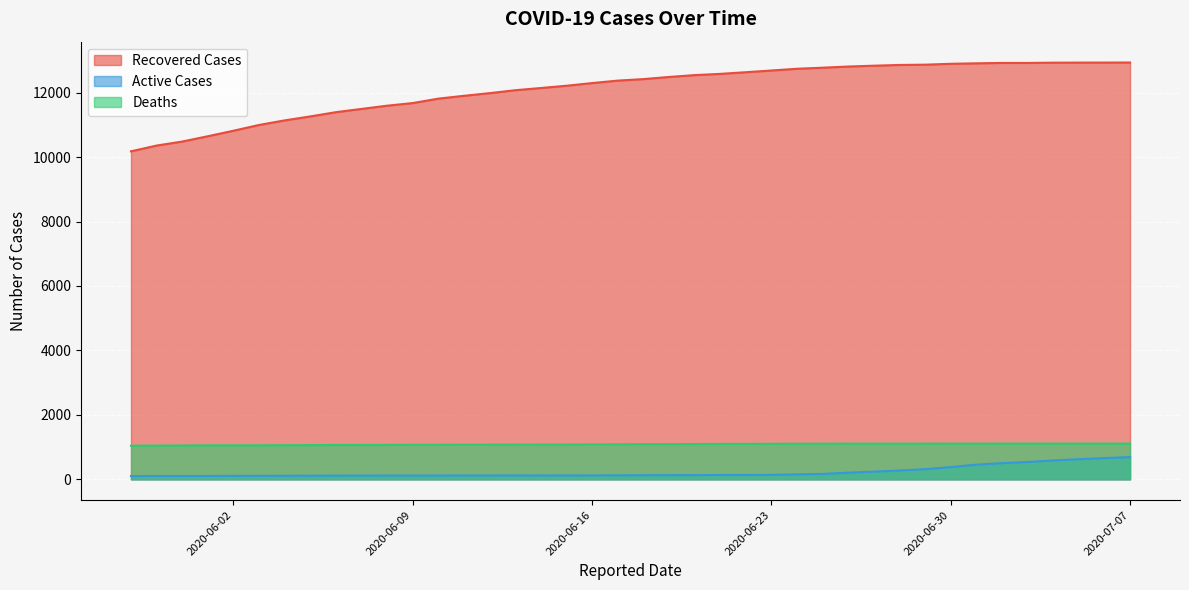

Reading right to left, list all the values displayed in this chart.

Recovered Cases: 2020-05-29=10179	2020-05-30=10358	2020-05-31=10482	2020-06-01=10647	2020-06-02=10818	2020-06-03=10997	2020-06-04=11139	2020-06-05=11262	2020-06-06=11394	2020-06-07=11495	2020-06-08=11595	2020-06-09=11677	2020-06-10=11814	2020-06-11=11902	2020-06-12=11984	2020-06-13=12075	2020-06-14=12144	2020-06-15=12214	2020-06-16=12297	2020-06-17=12373	2020-06-18=12420	2020-06-19=12486	2020-06-20=12544	2020-06-21=12582	2020-06-22=12634	2020-06-23=12687	2020-06-24=12741	2020-06-25=12774	2020-06-26=12810	2020-06-27=12836	2020-06-28=12859	2020-06-29=12868	2020-06-30=12895	2020-07-01=12910	2020-07-02=12922	2020-07-03=12922	2020-07-04=12930	2020-07-05=12932	2020-07-06=12933	2020-07-07=12935
Active Cases: 2020-05-29=102	2020-05-30=104	2020-05-31=105	2020-06-01=105	2020-06-02=109	2020-06-03=110	2020-06-04=112	2020-06-05=113	2020-06-06=116	2020-06-07=117	2020-06-08=118	2020-06-09=118	2020-06-10=119	2020-06-11=120	2020-06-12=120	2020-06-13=121	2020-06-14=121	2020-06-15=121	2020-06-16=122	2020-06-17=124	2020-06-18=128	2020-06-19=129	2020-06-20=131	2020-06-21=134	2020-06-22=134	2020-06-23=140	2020-06-24=155	2020-06-25=168	2020-06-26=208	2020-06-27=239	2020-06-28=273	2020-06-29=315	2020-06-30=380	2020-07-01=455	2020-07-02=503	2020-07-03=537	2020-07-04=586	2020-07-05=624	2020-07-06=660	2020-07-07=690
Deaths: 2020-05-29=1043	2020-05-30=1048	2020-05-31=1050	2020-06-01=1055	2020-06-02=1055	2020-06-03=1057	2020-06-04=1059	2020-06-05=1062	2020-06-06=1066	2020-06-07=1066	2020-06-08=1069	2020-06-09=1073	2020-06-10=1074	2020-06-11=1076	2020-06-12=1077	2020-06-13=1078	2020-06-14=1078	2020-06-15=1080	2020-06-16=1084	2020-06-17=1087	2020-06-18=1092	2020-06-19=1093	2020-06-20=1097	2020-06-21=1100	2020-06-22=1102	2020-06-23=1103	2020-06-24=1105	2020-06-25=1106	2020-06-26=1108	2020-06-27=1108	2020-06-28=1108	2020-06-29=1108	2020-06-30=1109	2020-07-01=1109	2020-07-02=1110	2020-07-03=1110	2020-07-04=1110	2020-07-05=1110	2020-07-06=1110	2020-07-07=1110